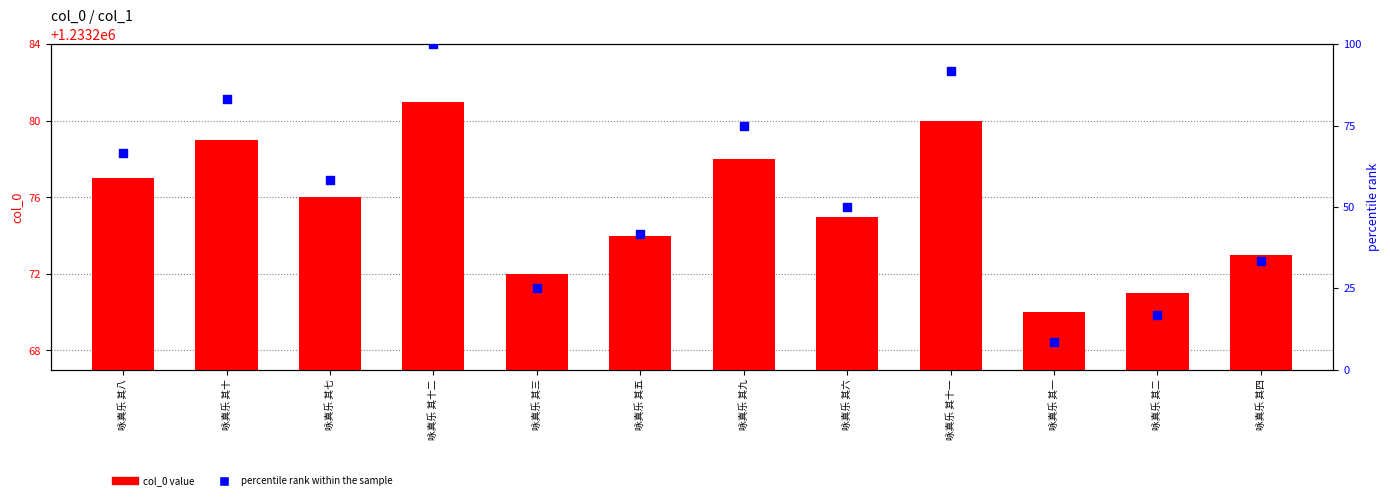

Which series contains the lowest Y value?

percentile rank within the sample